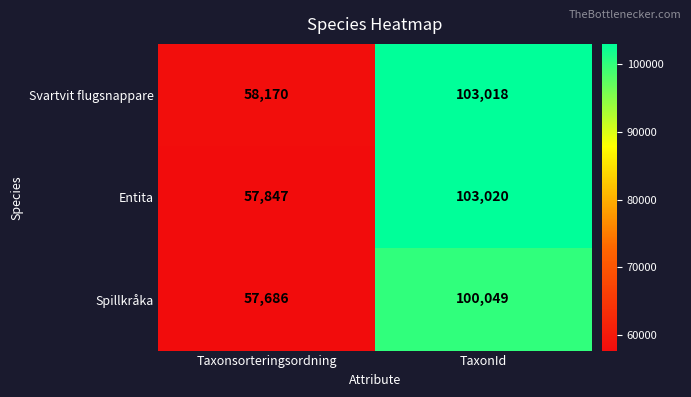

What is the difference between the maximum and minimum values in the Svartvit flugsnappare series?

44848